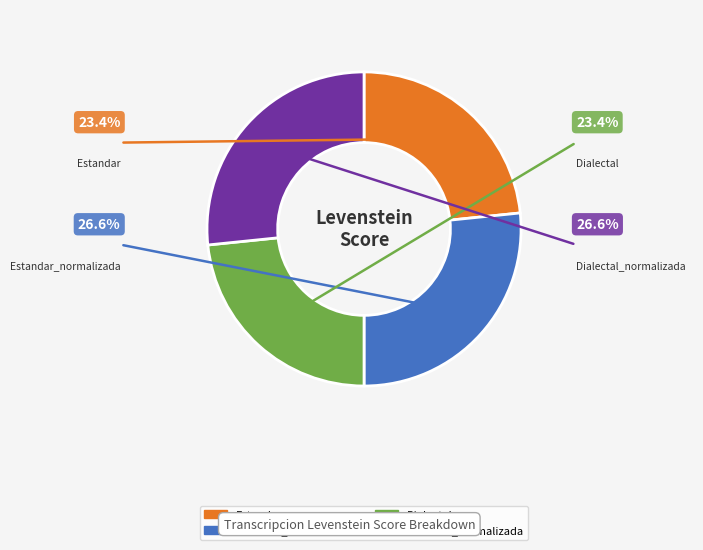

Does any single category account for the majority?

No